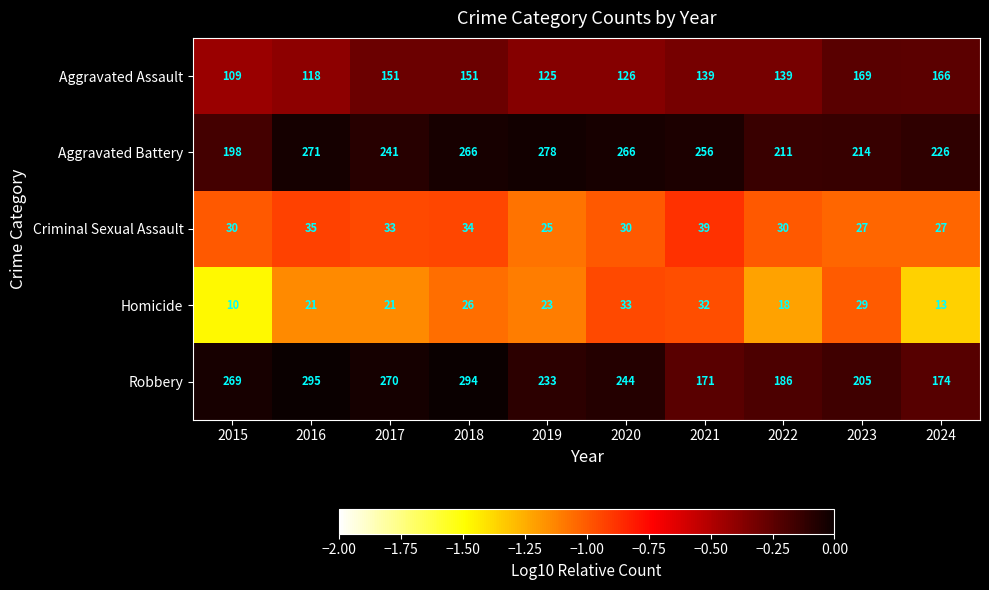

At how many categories does at least one series exceed 194?

10